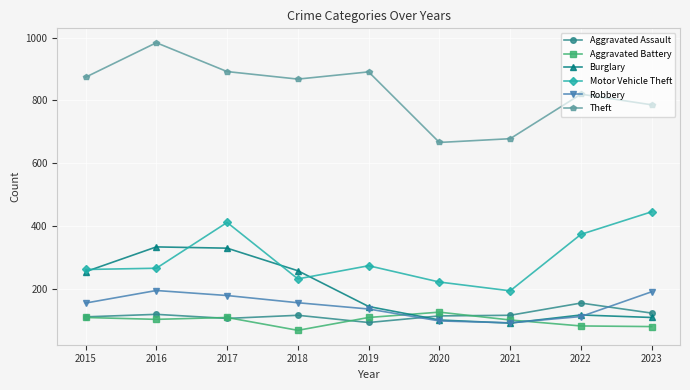

At which category does Motor Vehicle Theft reach its first local peak?

2017